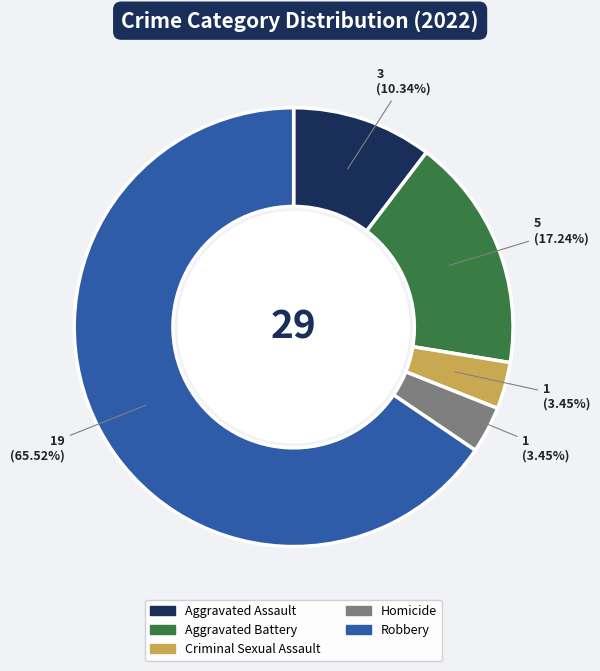

Is there a majority slice in this chart?

Yes